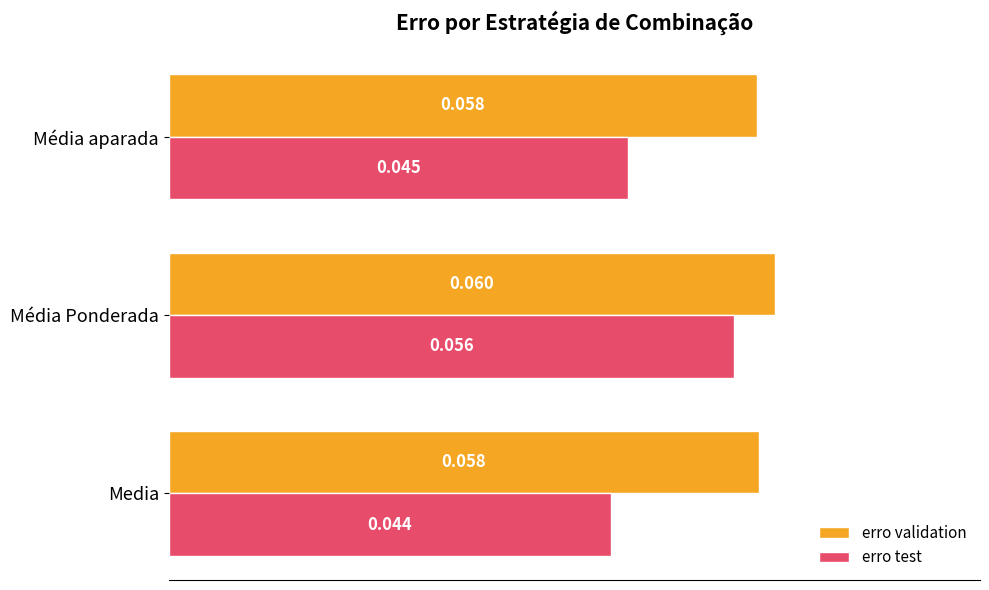

How many distinct data groups are displayed?

2